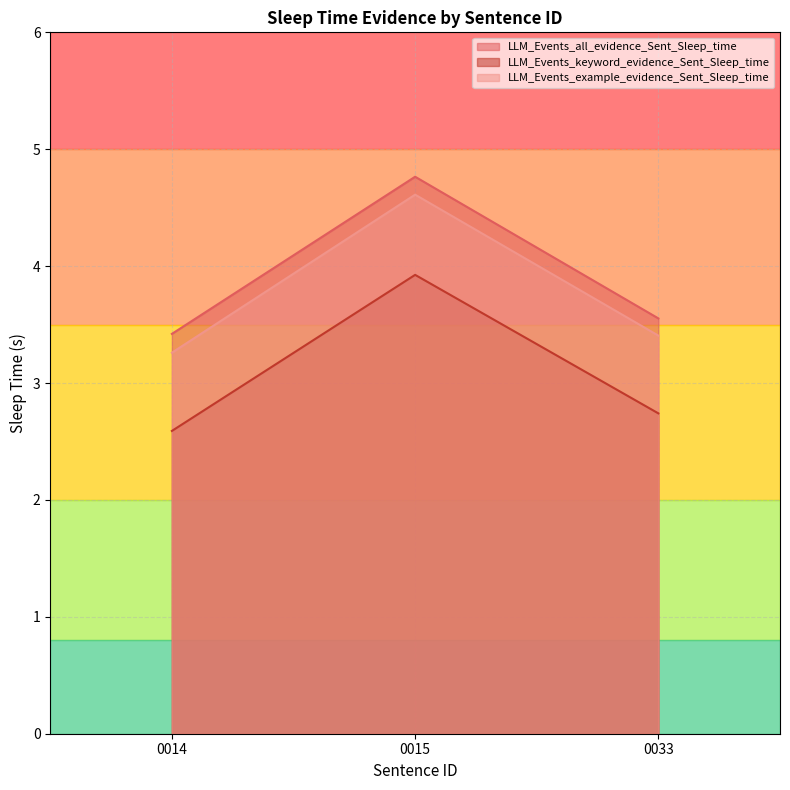

Which series has the largest range (max minus min)?

LLM_Events_example_evidence_Sent_Sleep_time